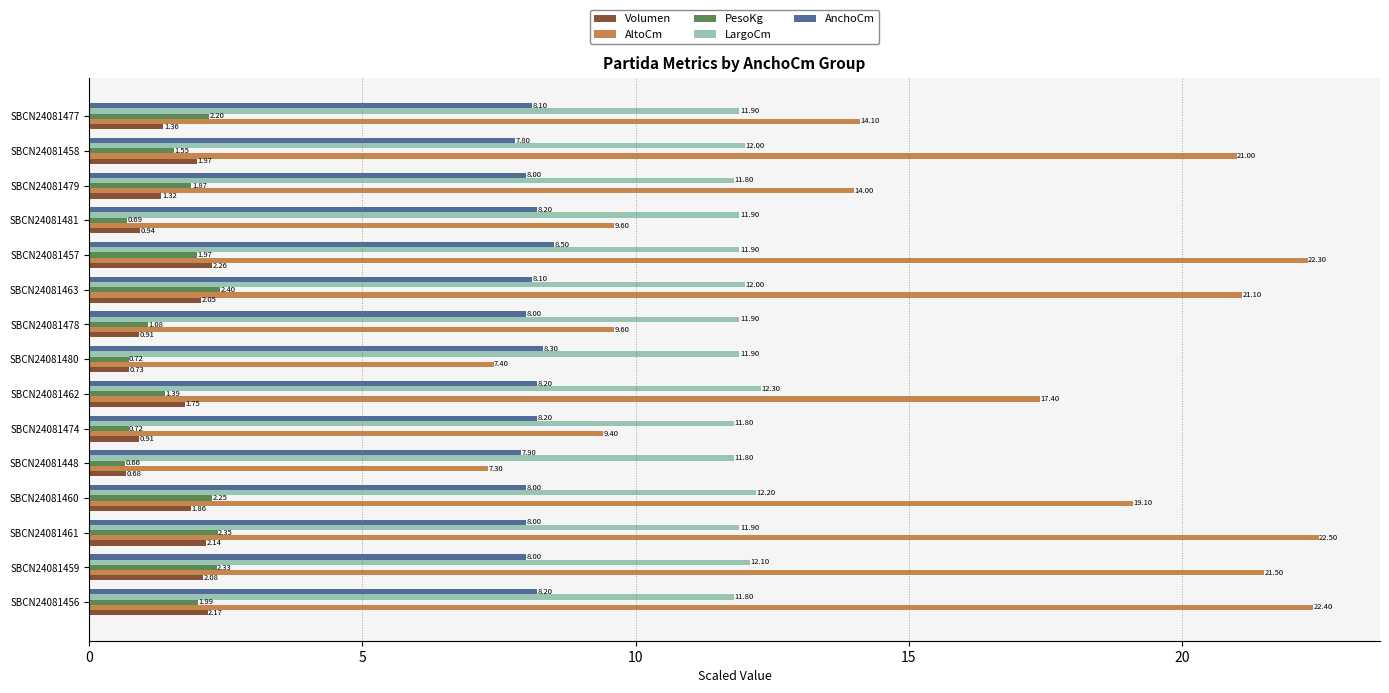

Rank the series by their maximum value, from highest to lowest.

AltoCm, LargoCm, AnchoCm, PesoKg, Volumen